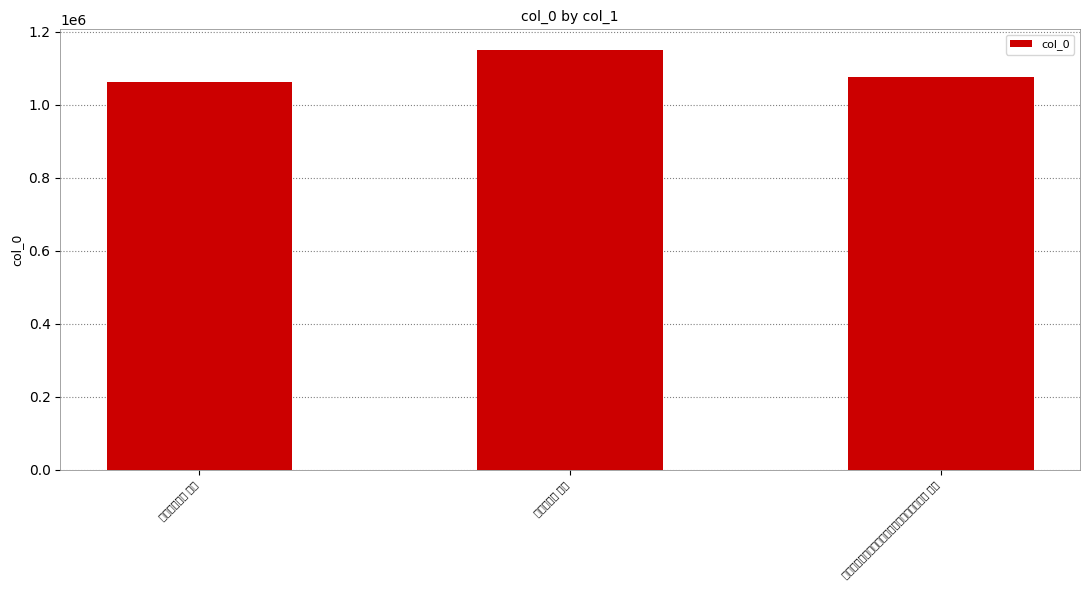

What position from the left is 宿桐城驿二首 其二?

1